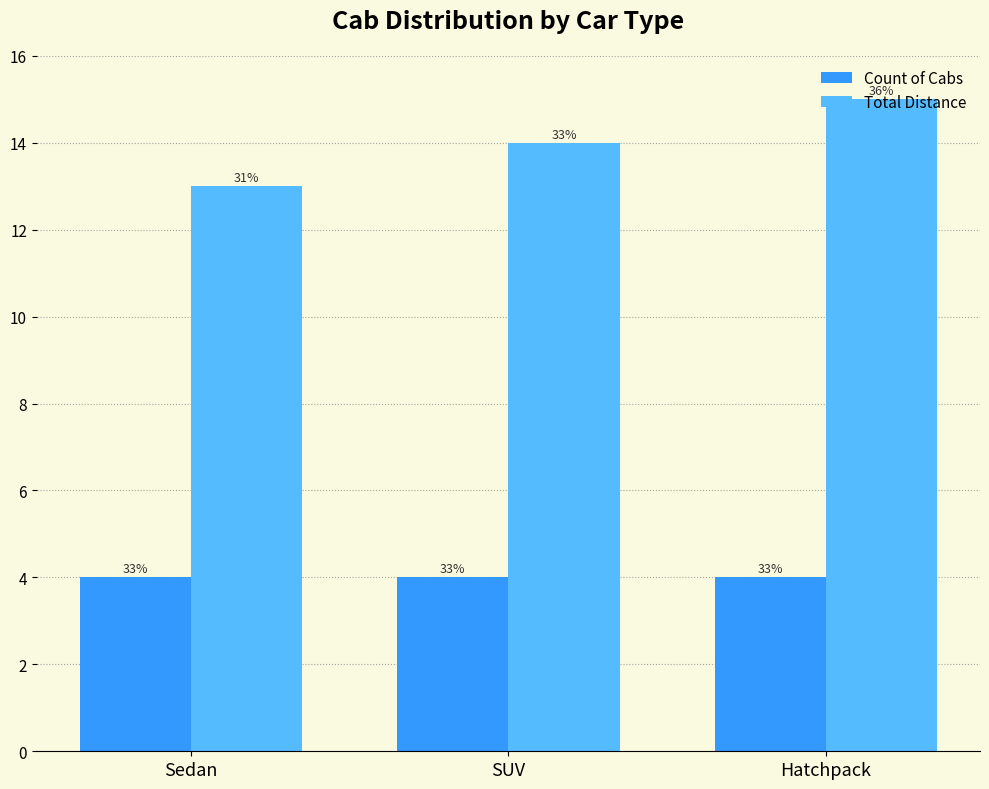

What are all the series names shown in the legend?

Count of Cabs, Total Distance